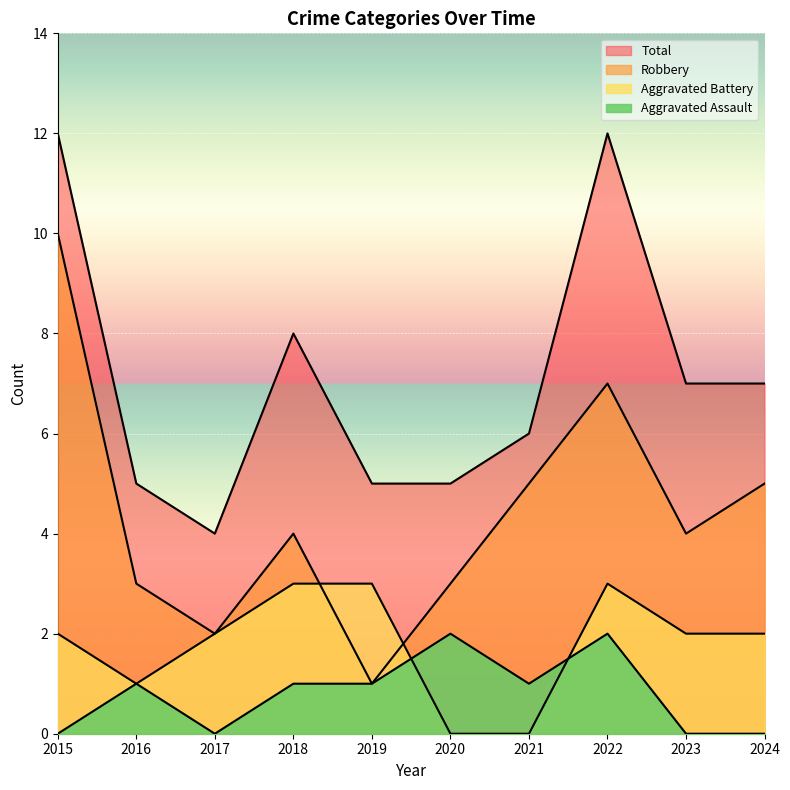

What is the value of the Total point at the 6th from the left?

5